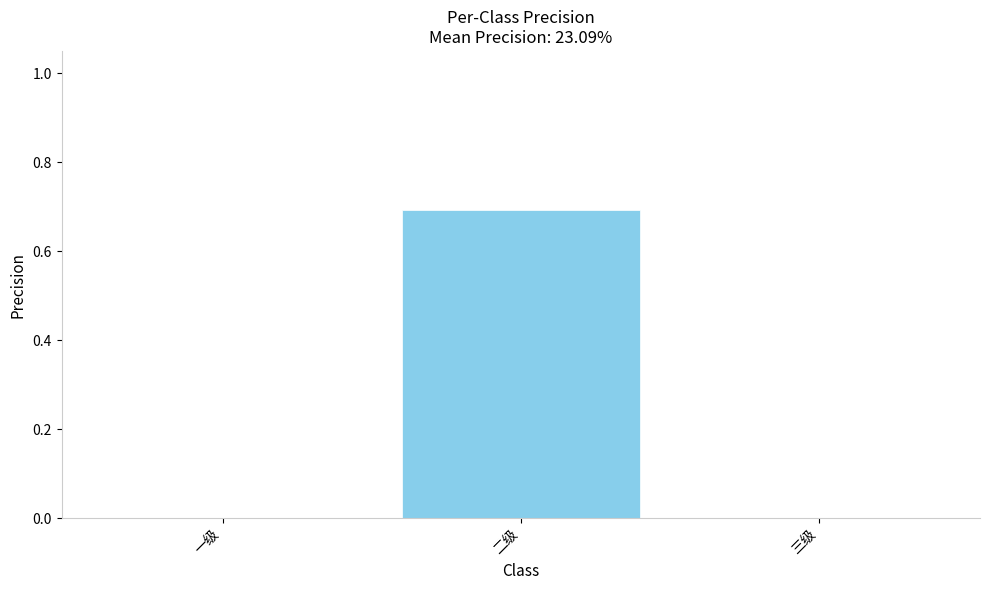

What is the sum of all values?

0.7